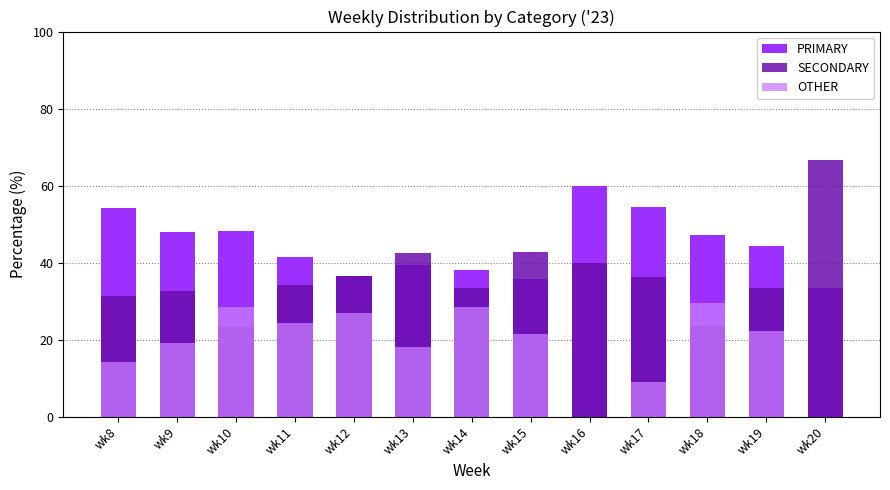

Which has a higher value, wk10 or wk11?

wk10